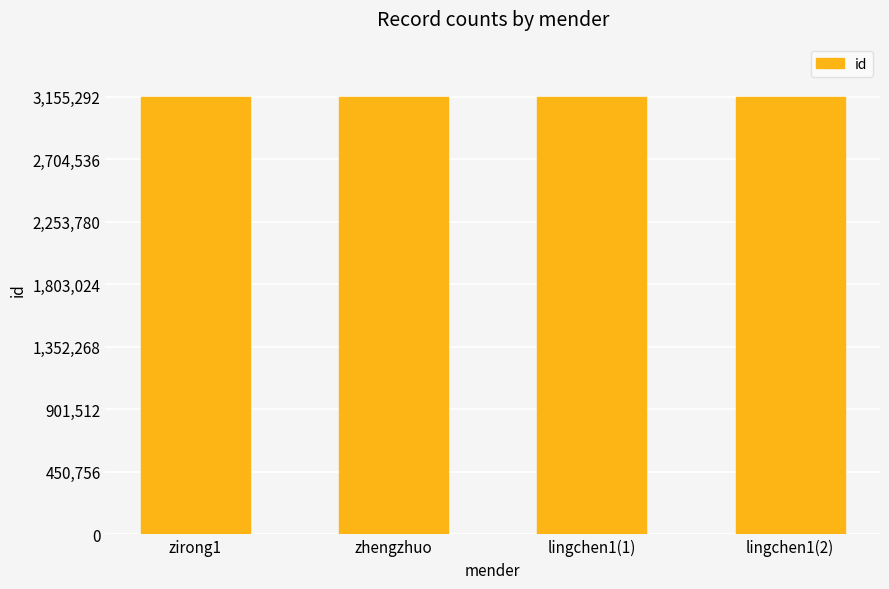

What is the ratio of the value at lingchen1(2) to the value at zirong1?

1.0